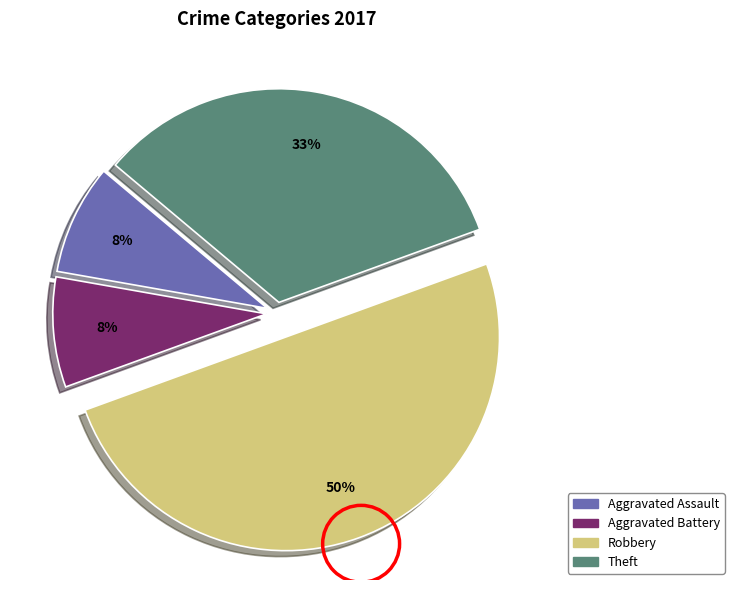

How many segments does this pie chart have?

4